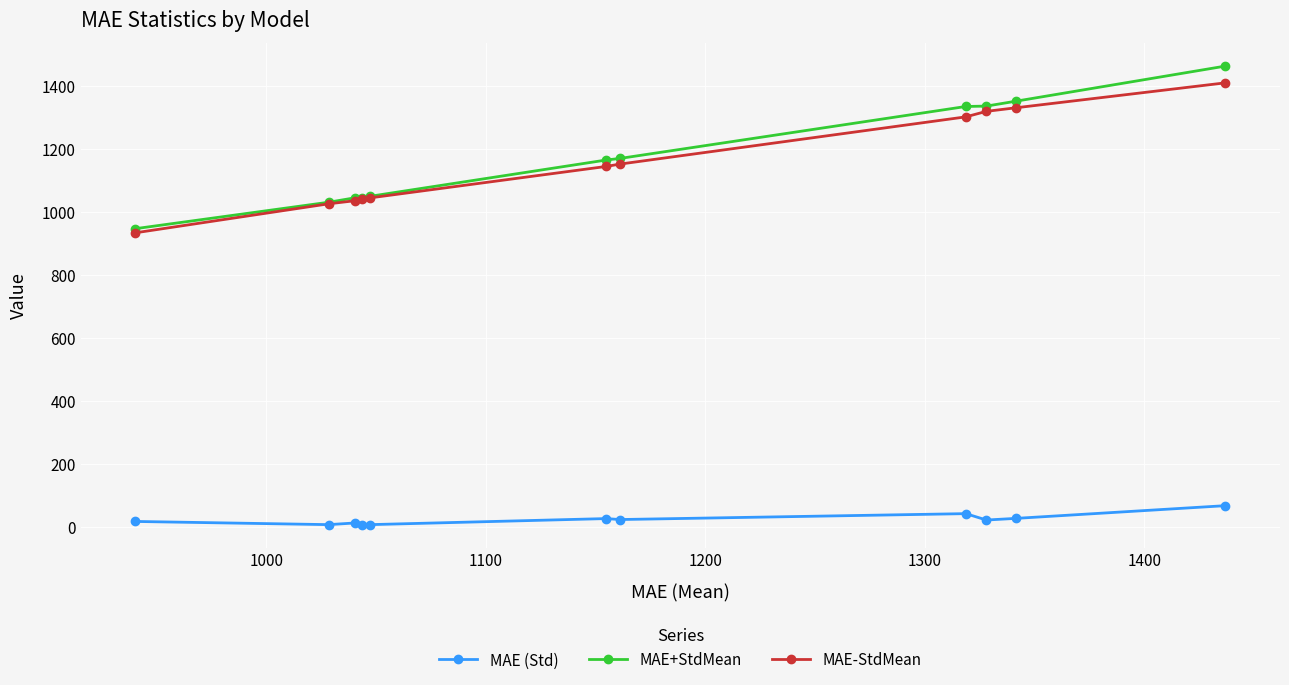

True or false: MAE (Std) and MAE+StdMean cross at least once.

False